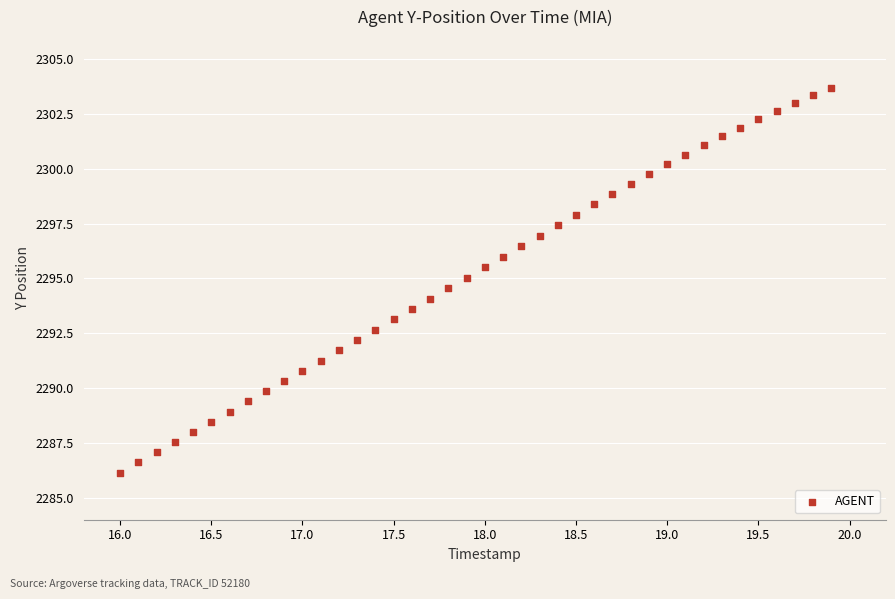

What is the range of X values (max minus min)?

3.9